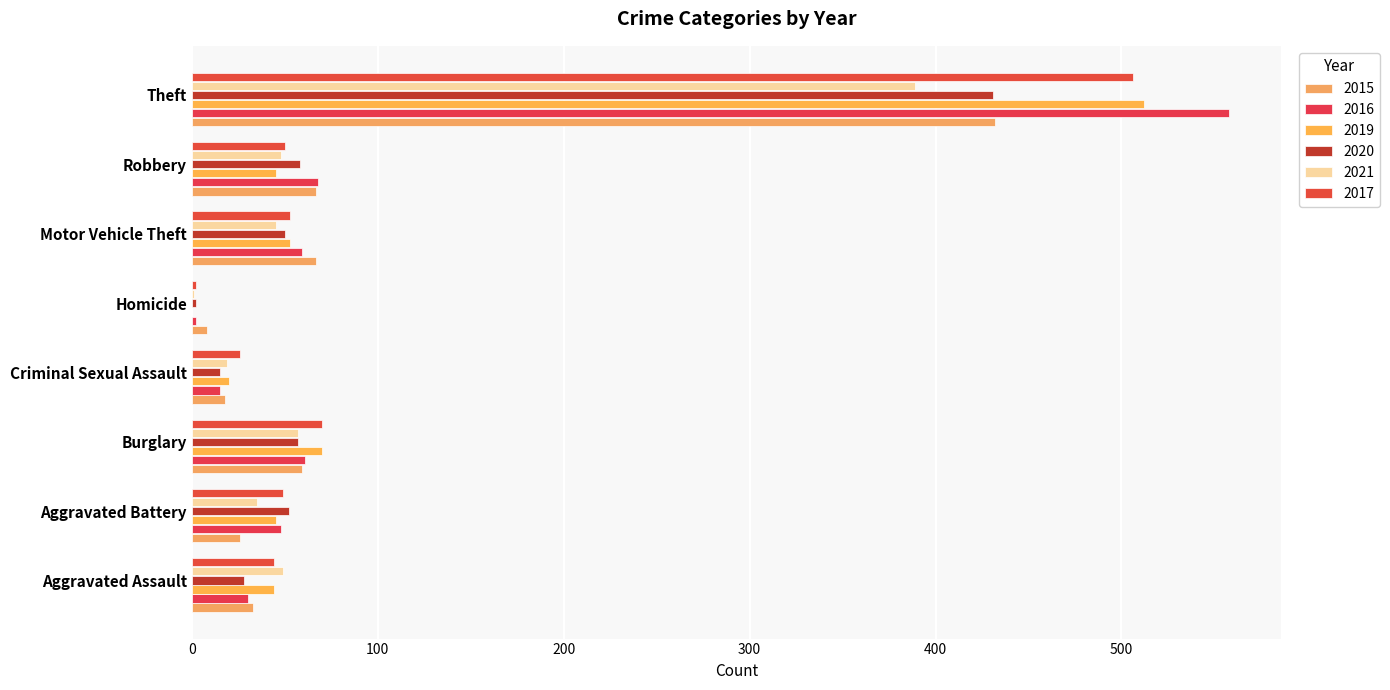

The value of 2017 at Criminal Sexual Assault is 18. True or false?

False